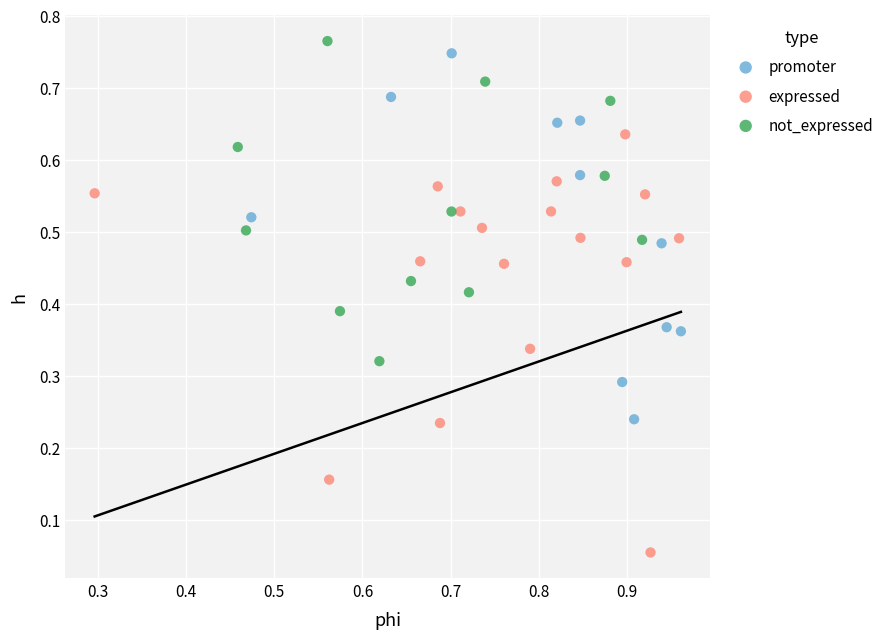

Which series reaches the minimum Y coordinate?

expressed